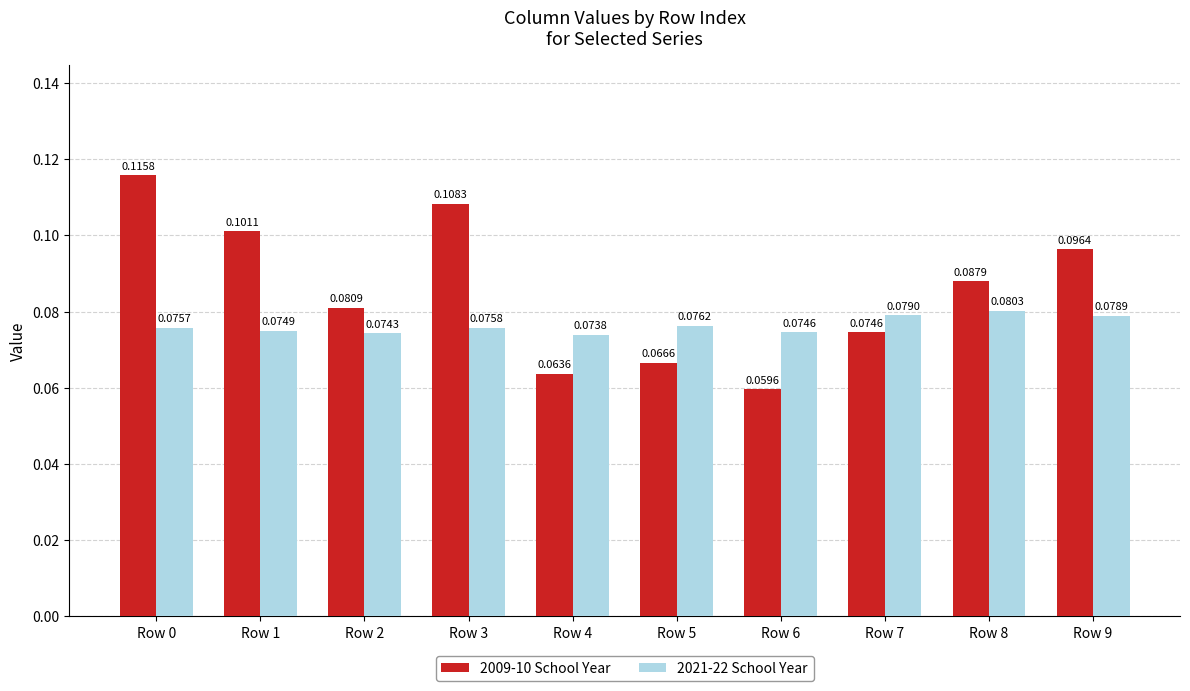

Is it true that 2021-22 School Year equals 0.0 at Row 6?

False